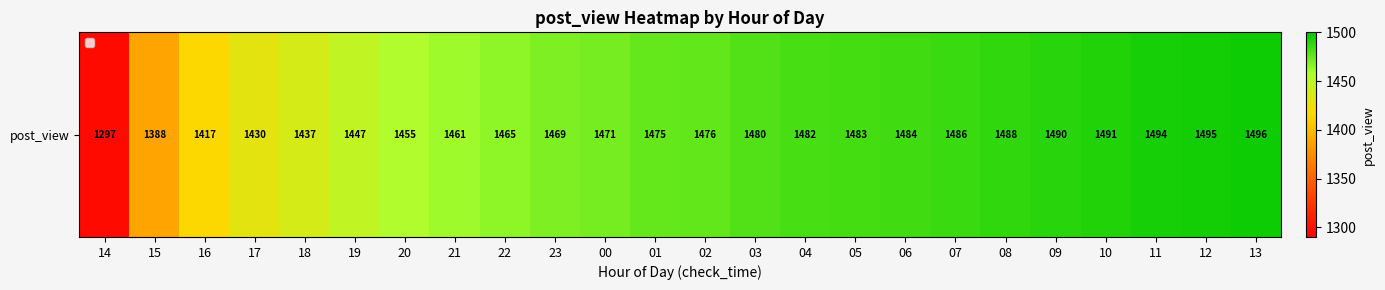

Between 17 and 13, which is larger?

13